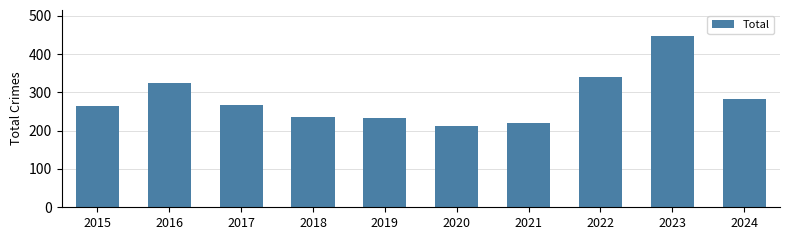

True or false: the data shows 523 at 2016.

False